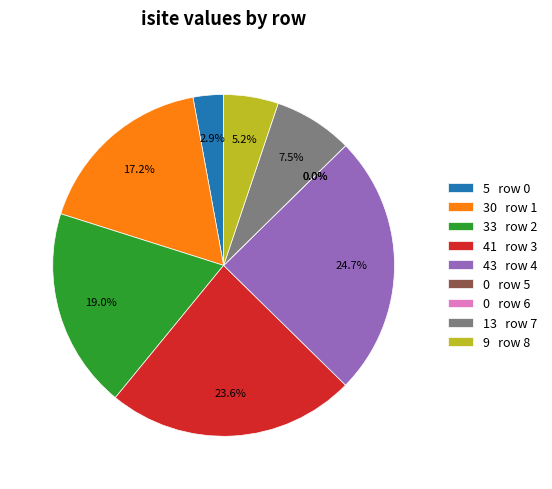

To the nearest percent, what is the difference between the largest and smallest slice percentages?

25%